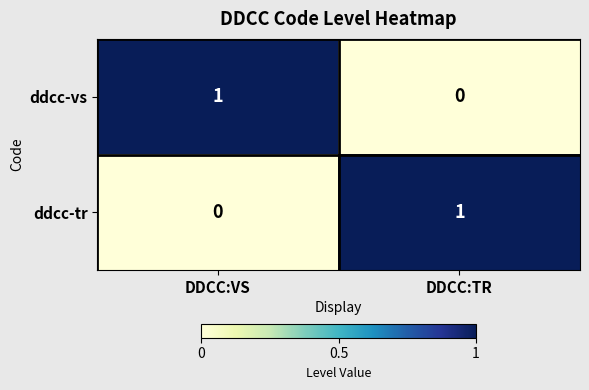

Reading right to left, what are all the values shown in this chart?

ddcc-vs: DDCC:TR=0	DDCC:VS=1
ddcc-tr: DDCC:TR=1	DDCC:VS=0